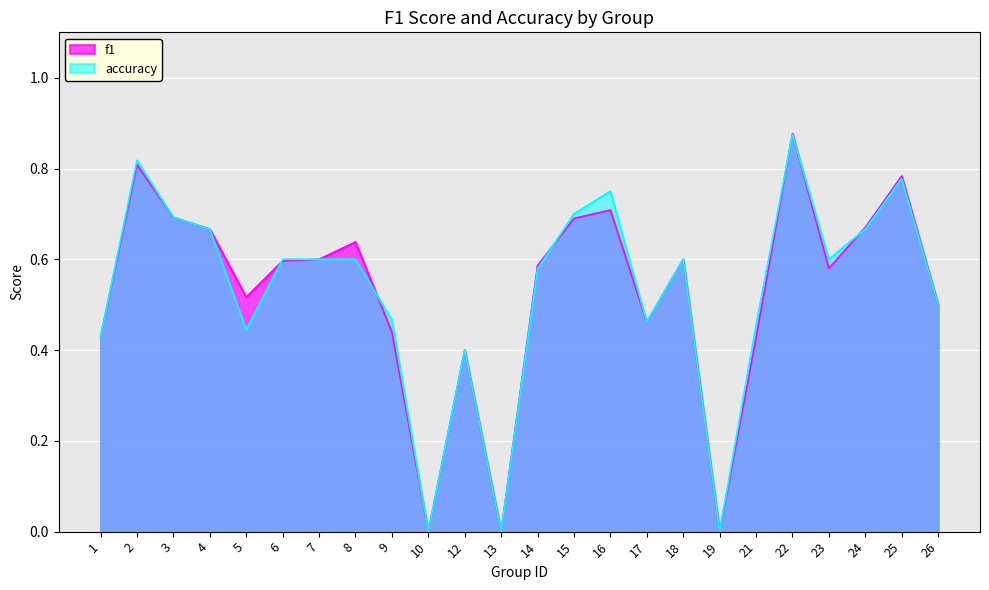

How many positive values does the f1 series have?

21